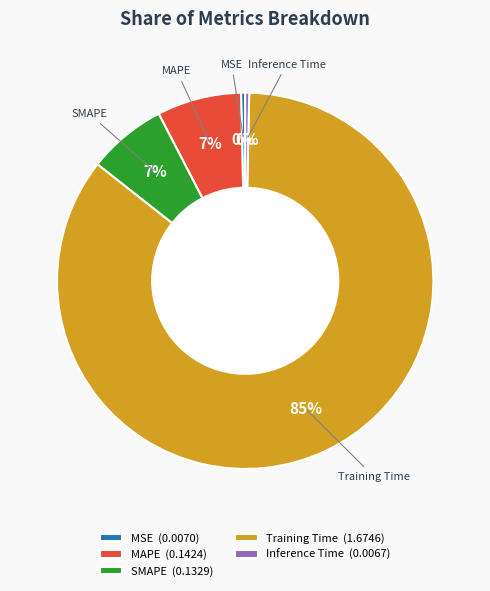

Is there a majority slice in this chart?

Yes